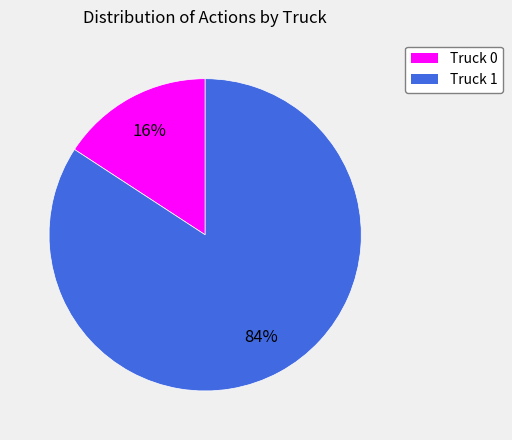

What is the largest slice in the pie chart?

Truck 1